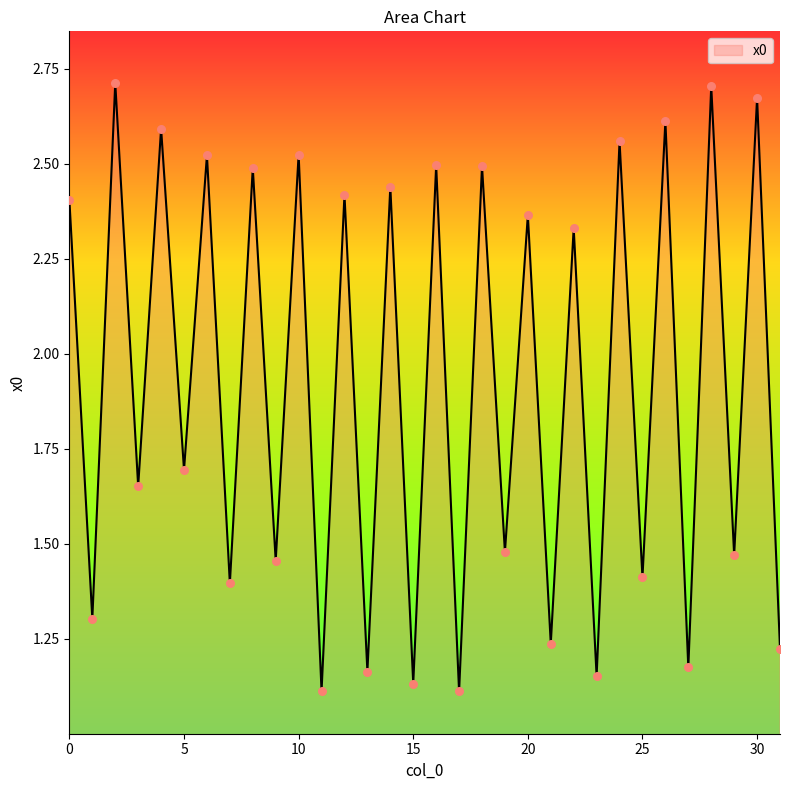

What is the difference between the maximum and minimum values?

1.6